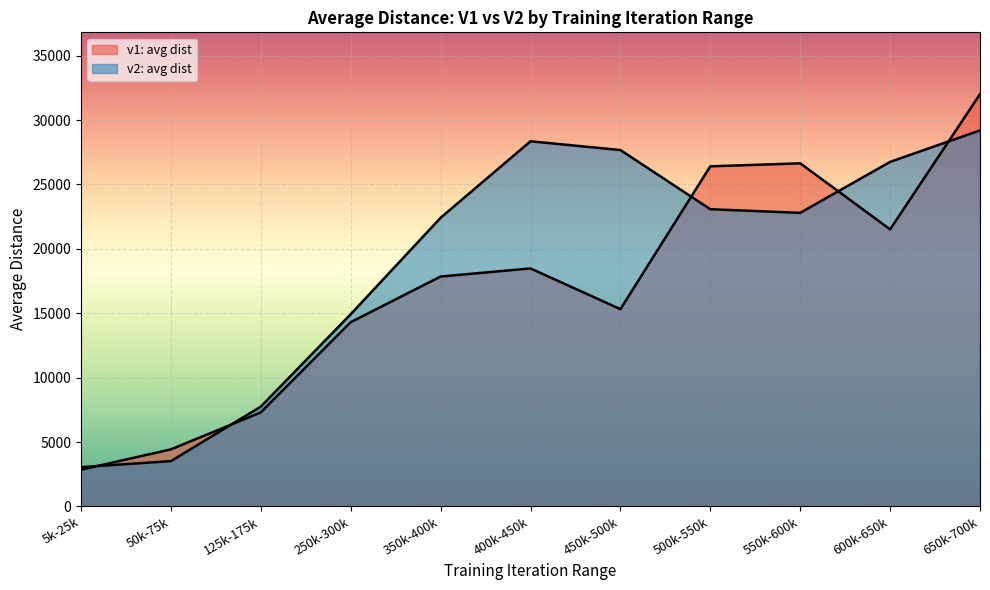

How many lines are shown in the chart?

2